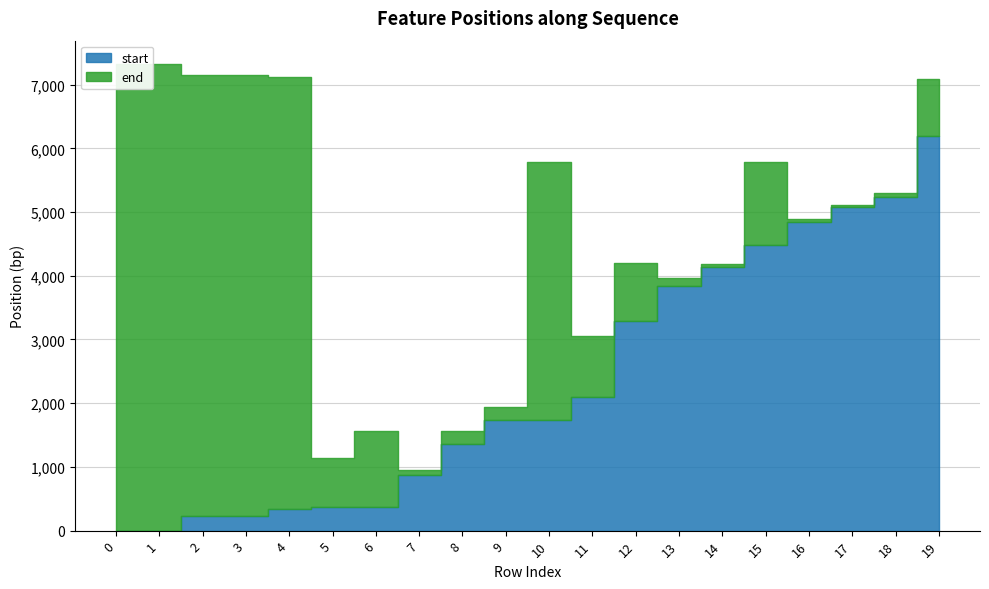

Is it true that start equals 3750 at 11?

False